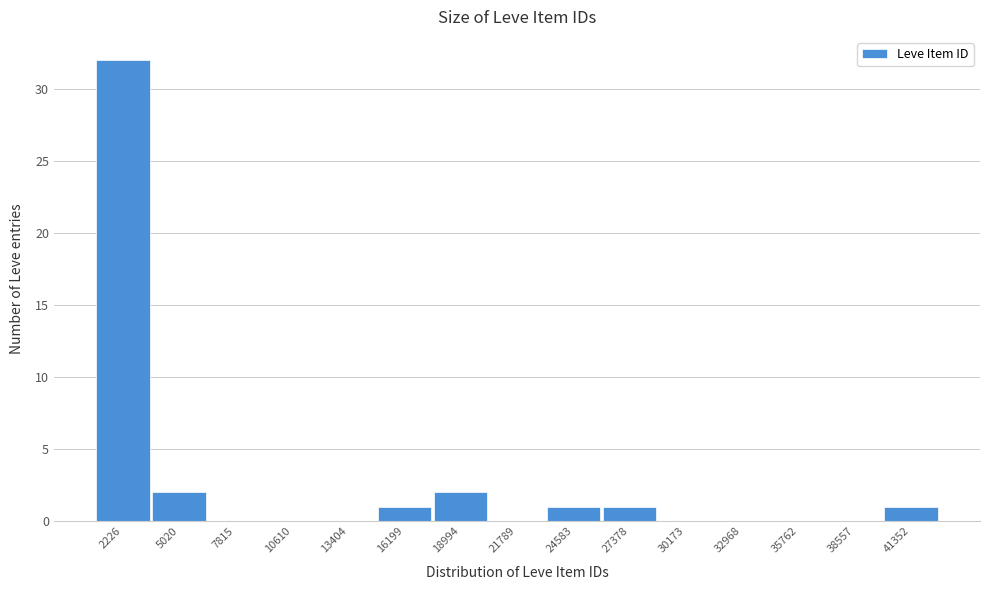

Reading right to left, transcribe all the data shown in this chart.

41352=1	38557=0	35762=0	32968=0	30173=0	27378=1	24583=1	21789=0	18994=2	16199=1	13404=0	10610=0	7815=0	5020=2	2226=32